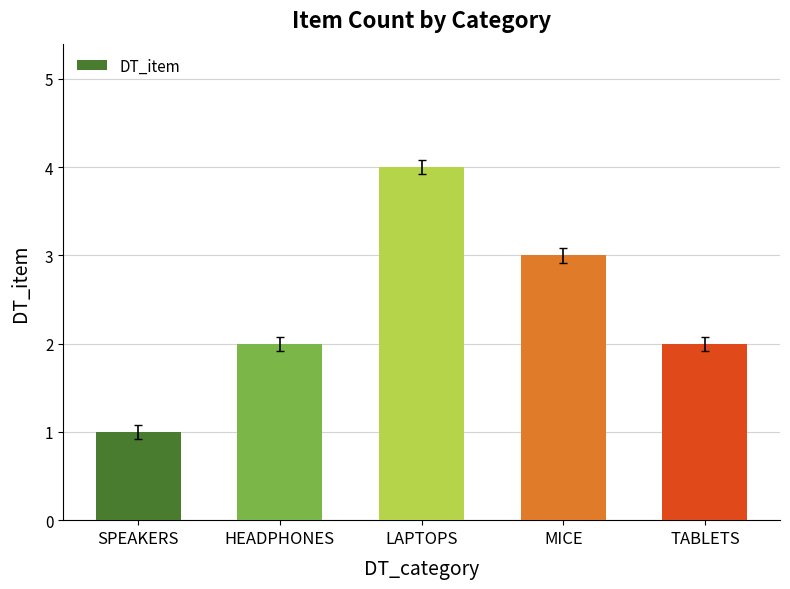

What is the difference between the maximum and minimum values?

3